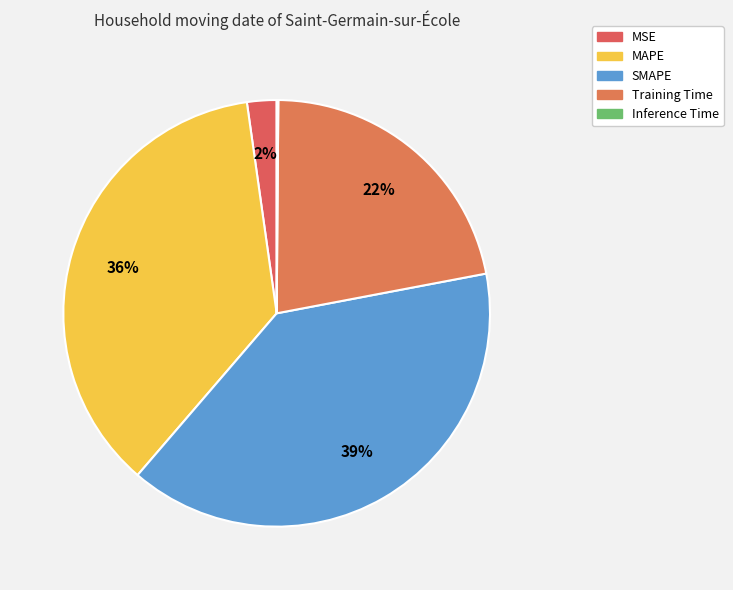

Is it true that MAPE is 36% of the pie?

True